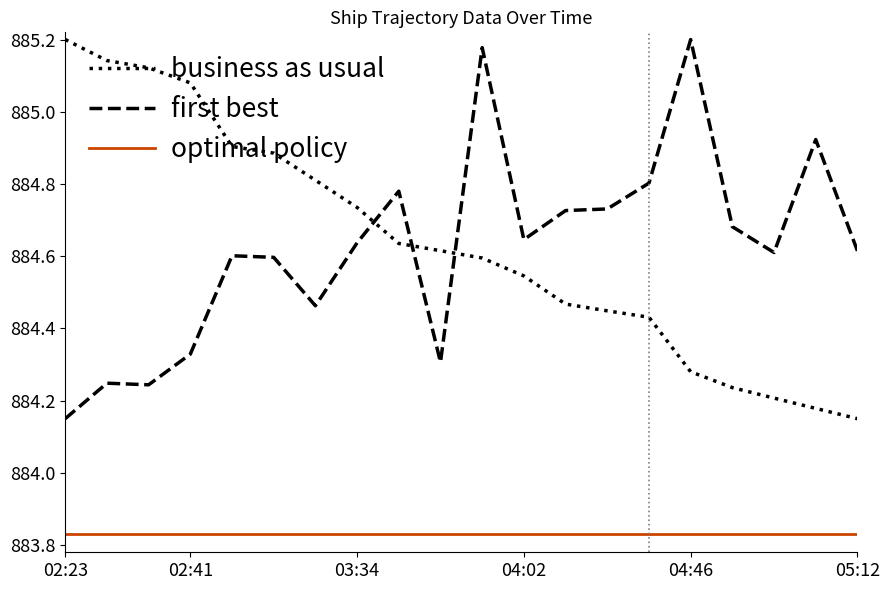

After their last crossing, which series has the higher values: business as usual or first best?

first best